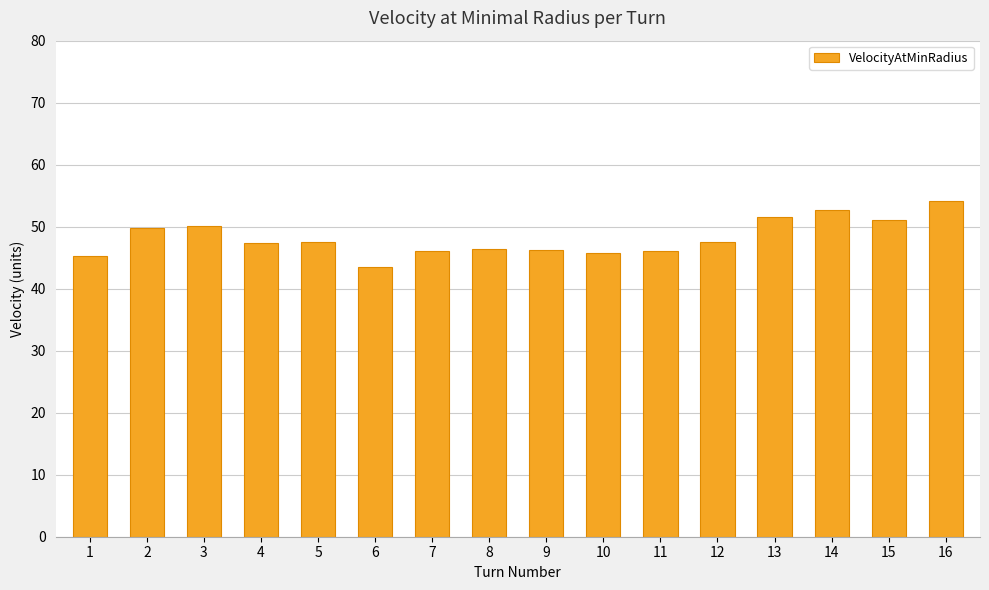

Read the value at 13.

51.6